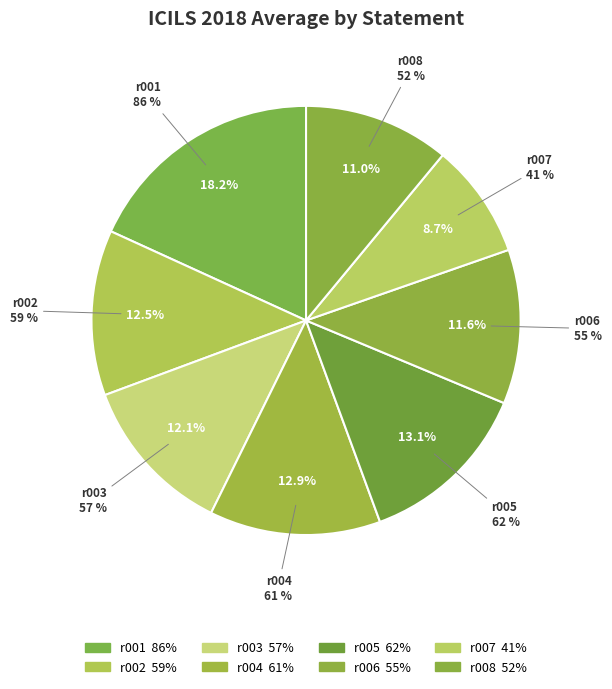

Is the sum of r007 and r005 greater than half?

No